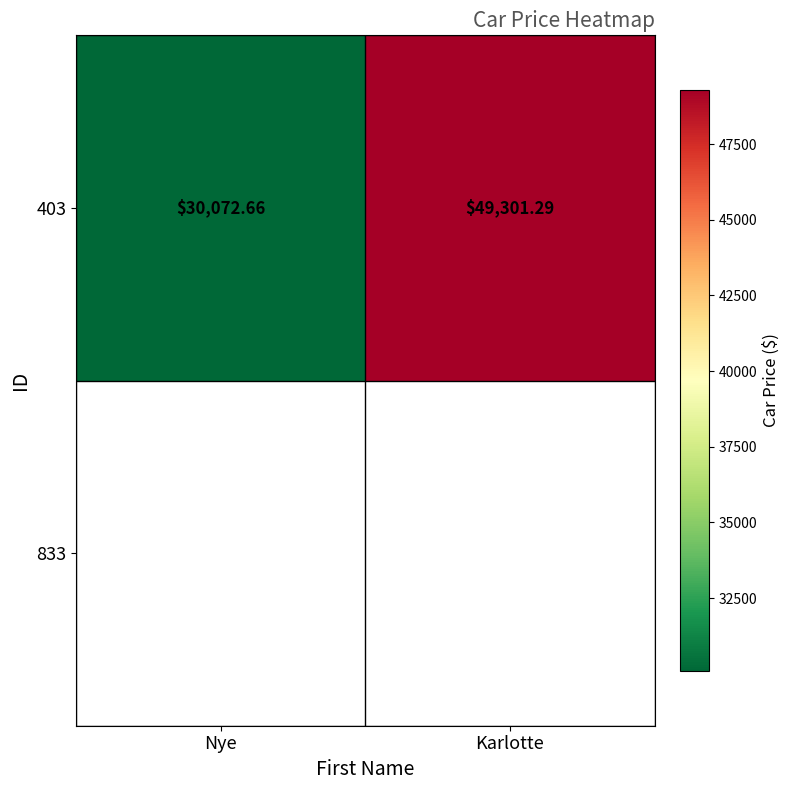

What is the maximum value shown in the chart?

49301.3